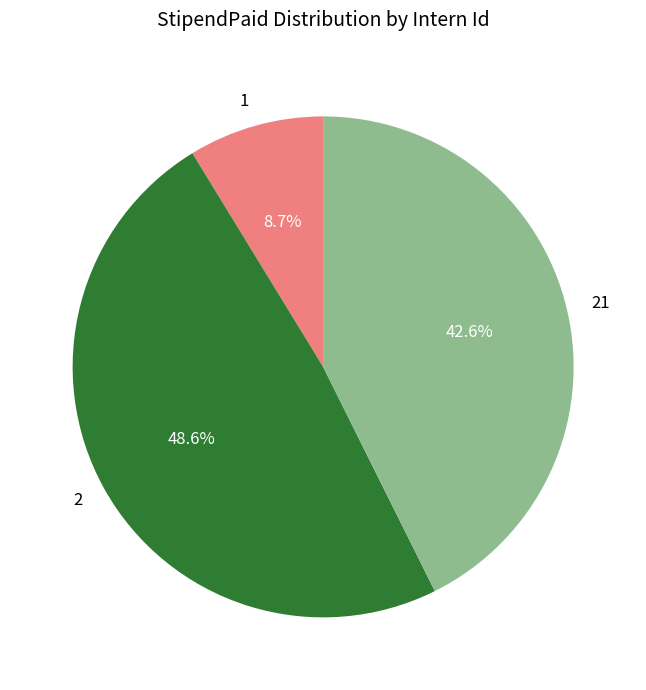

To the nearest percent, what is the difference between the 21 and 1 slice percentages?

34%